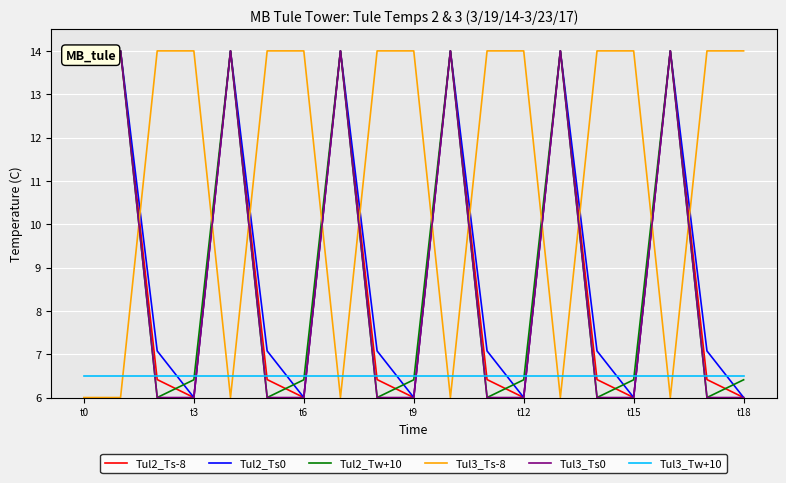

Count the number of categories in the chart.

19